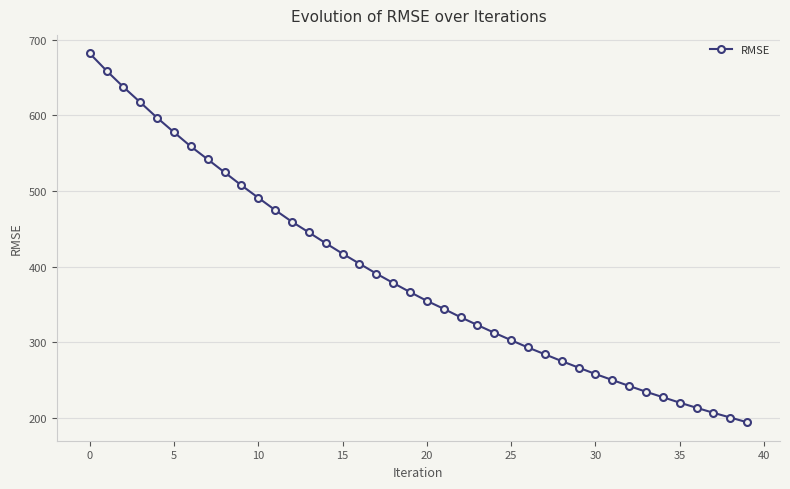

What is the greatest value displayed?

682.0